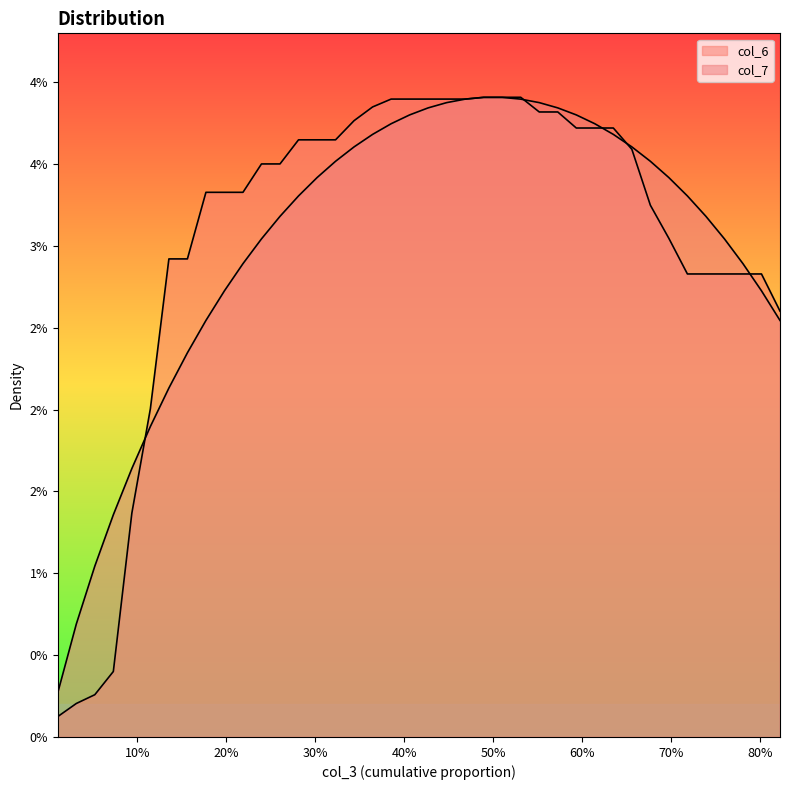

What is the label of the 9th point from the left?

80%